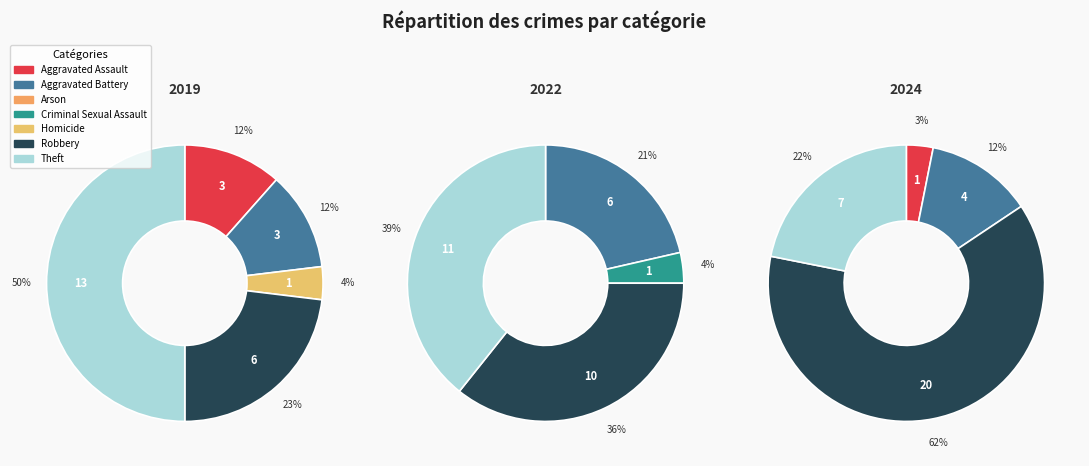

How many segments does this pie chart have?

7